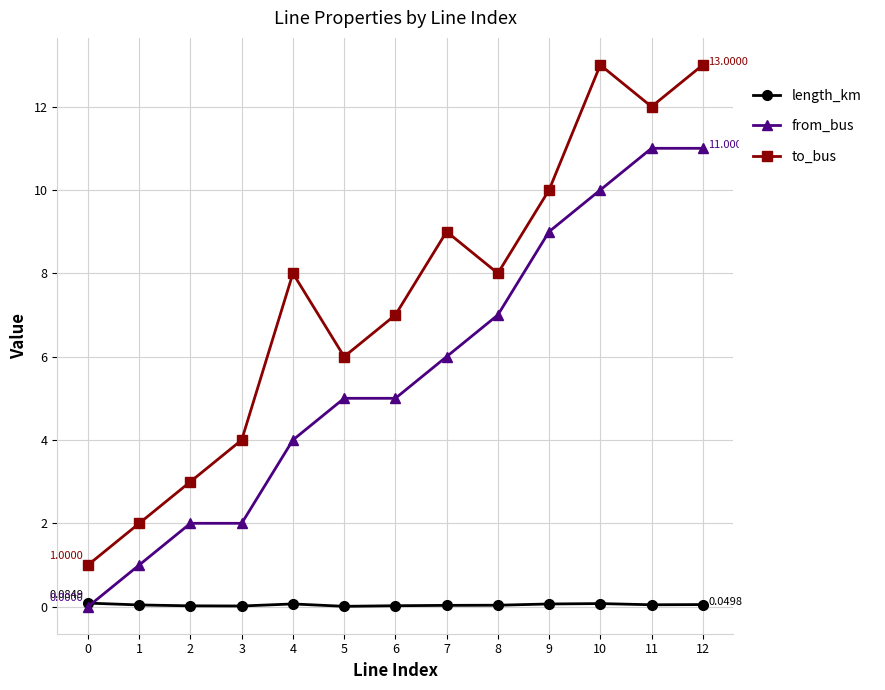

At which category is the sum across all series the highest?

12